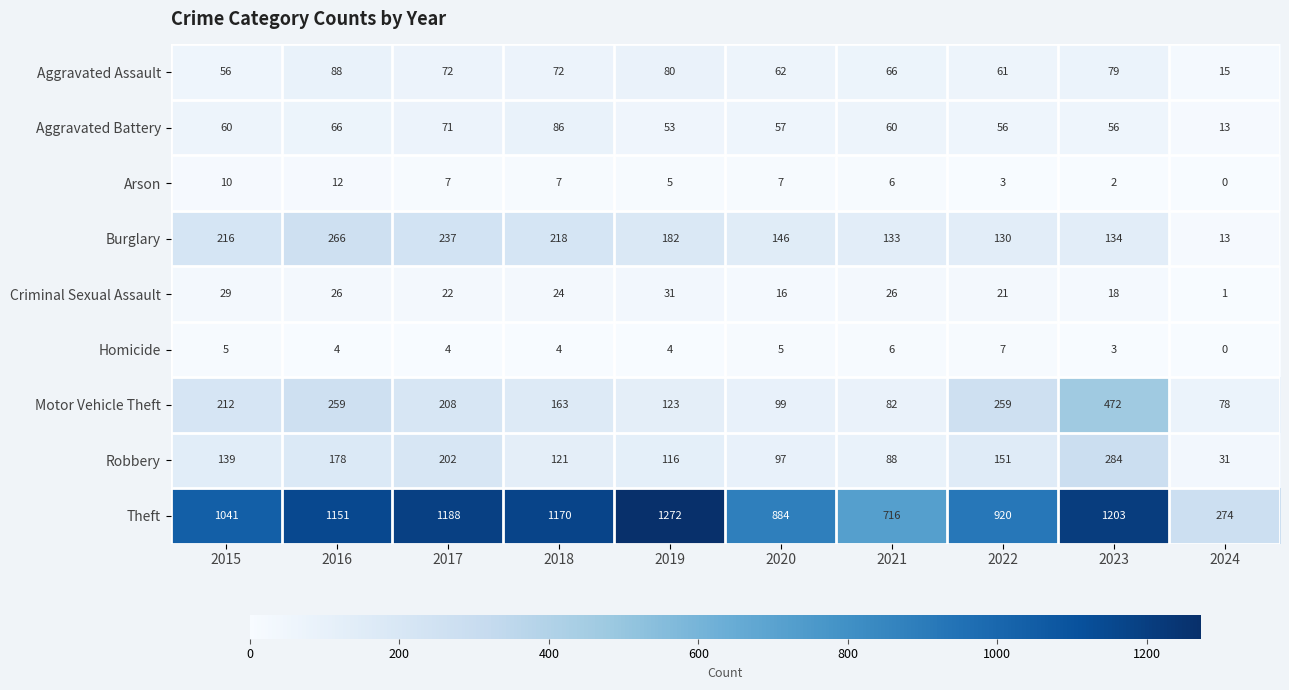

Is it true that Burglary equals 215 at 2022?

False